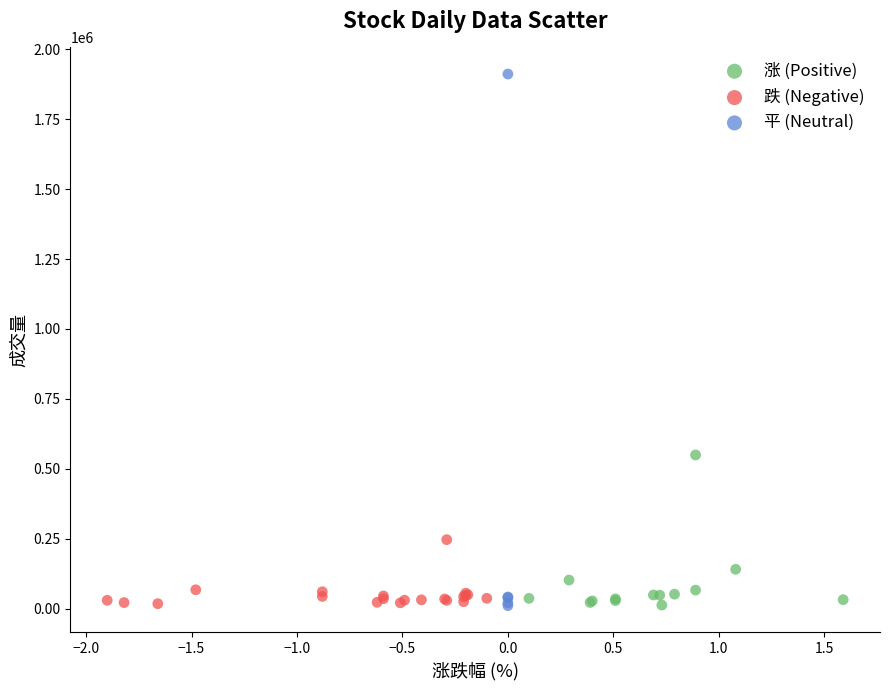

Which series reaches the maximum Y coordinate?

平 (Neutral)